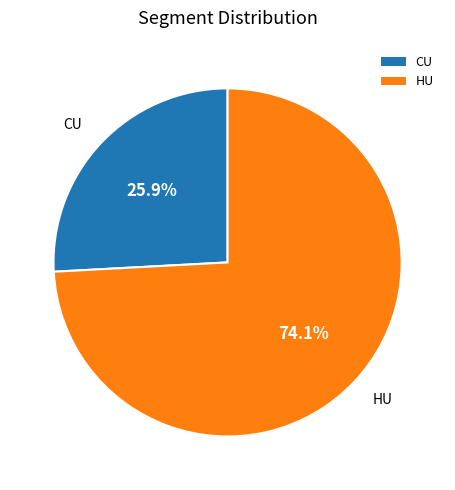

Count the number of slices in the pie.

2